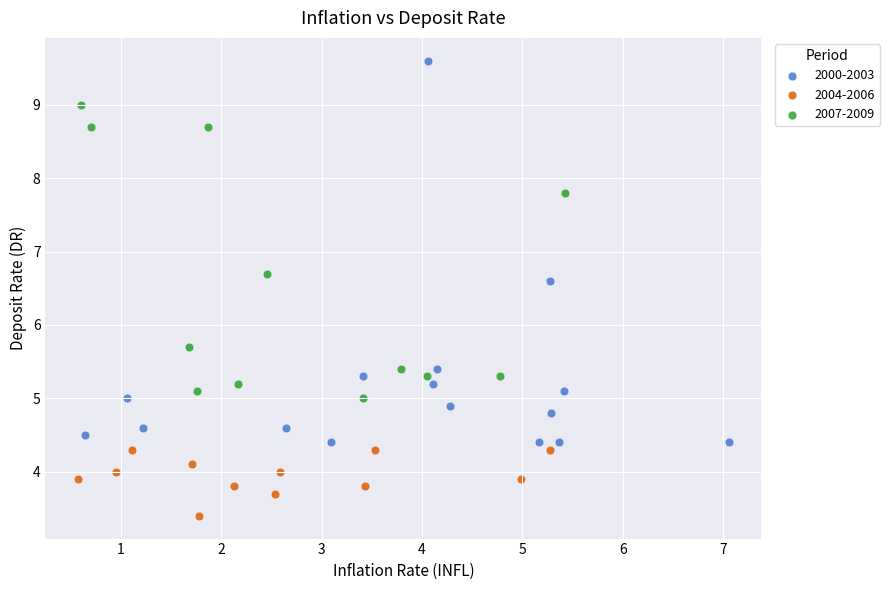

Which series contains the highest Y value?

2000-2003